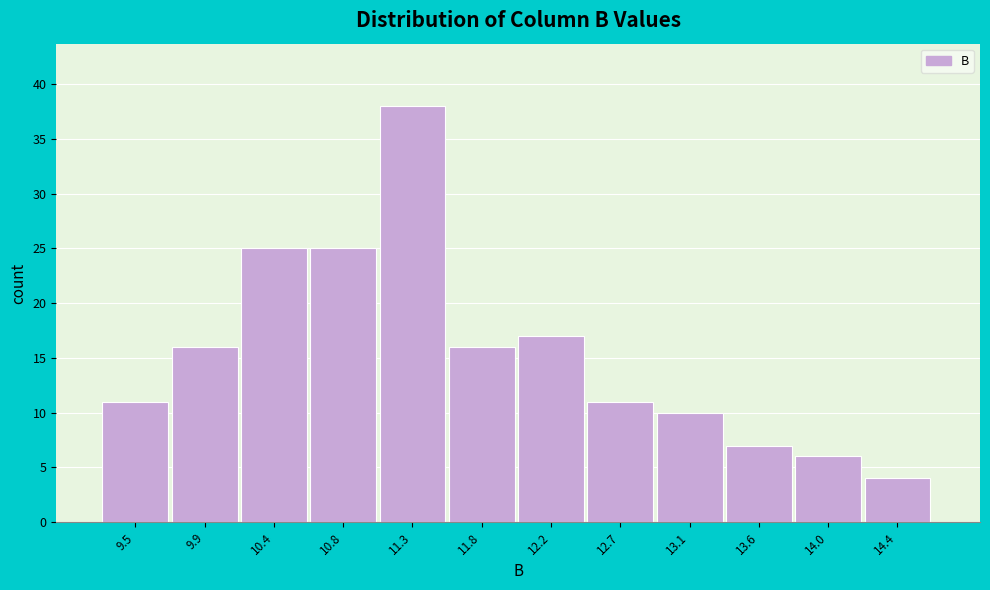

Reading left to right, transcribe all the data shown in this chart.

11	16	25	25	38	16	17	11	10	7	6	4